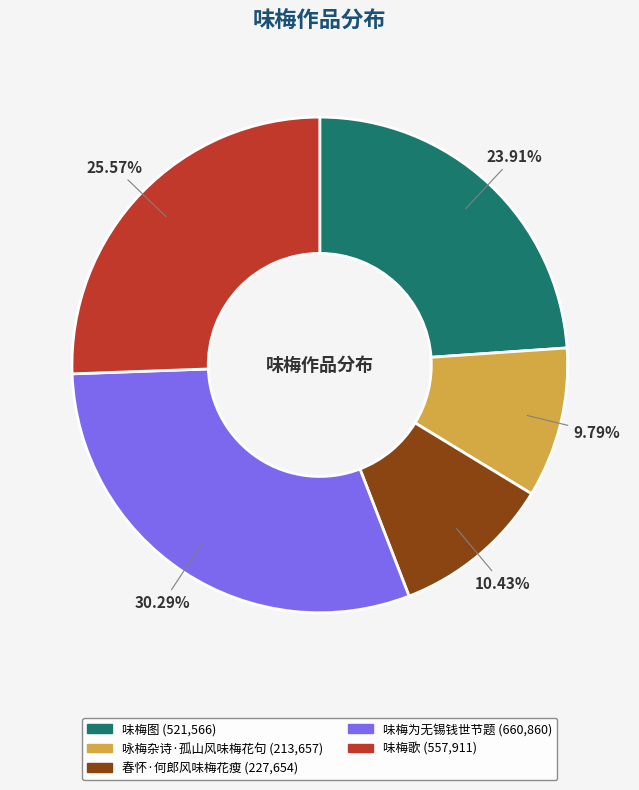

Count the number of slices in the pie.

5